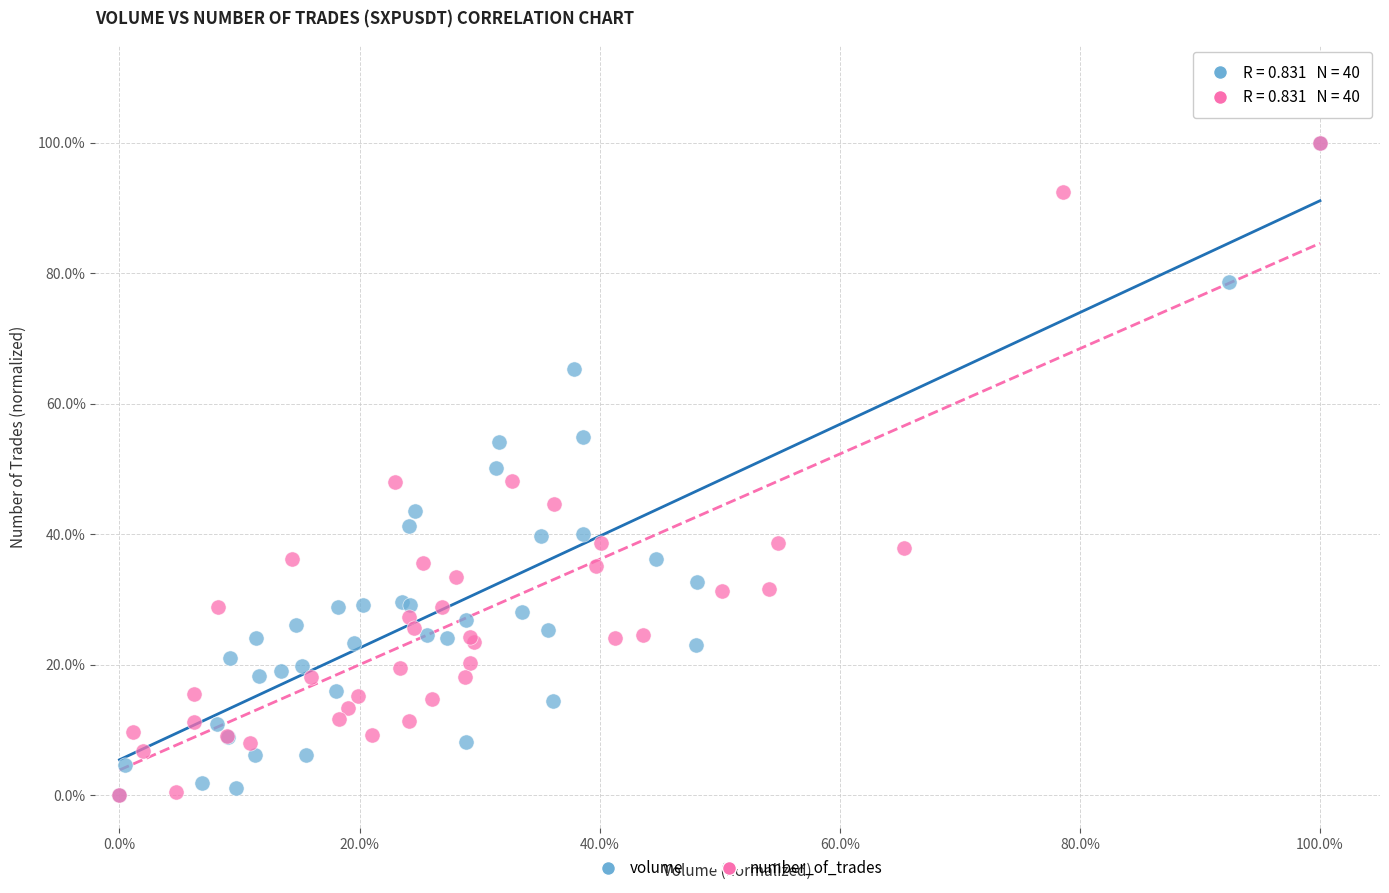

What are all the series names shown in the legend?

volume, number_of_trades